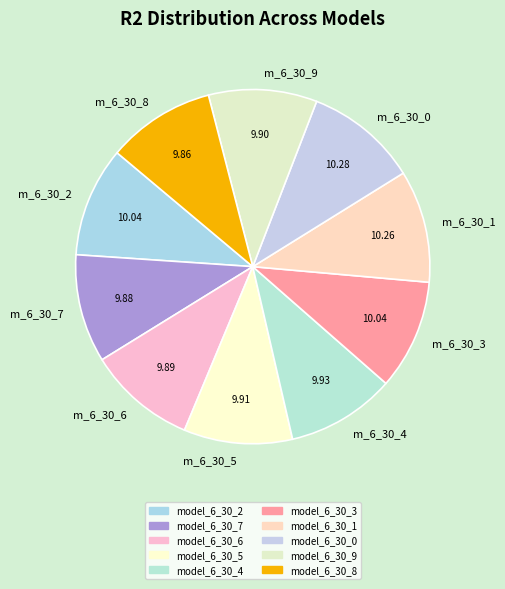

Does any single category account for the majority?

No